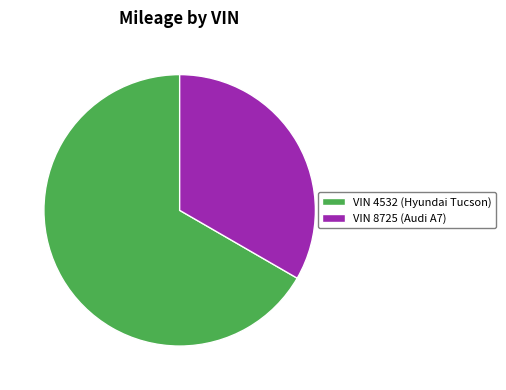

Approximately how many times larger is the value at VIN 8725 (Audi A7) compared to VIN 4532 (Hyundai Tucson)?

0.5